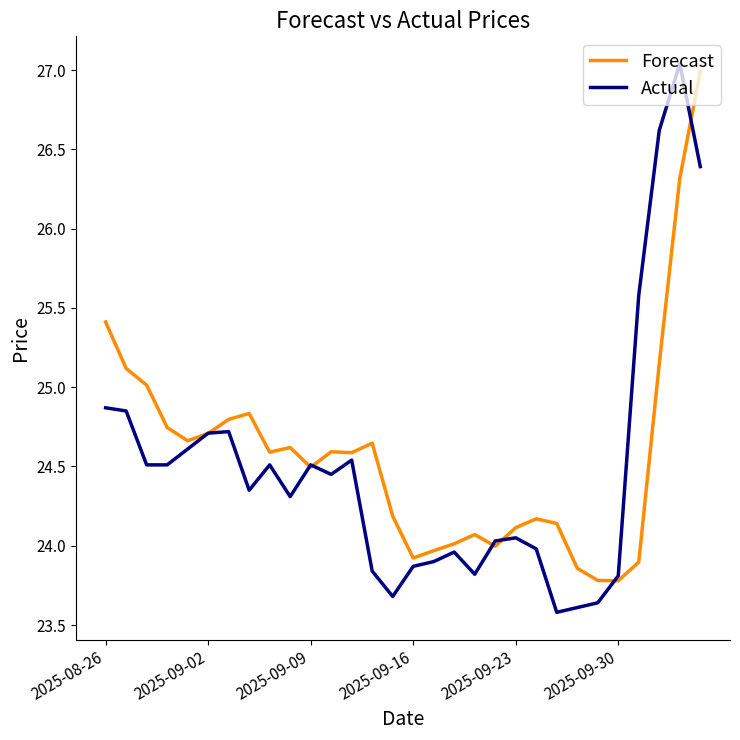

Which series has the widest spread of values?

Actual